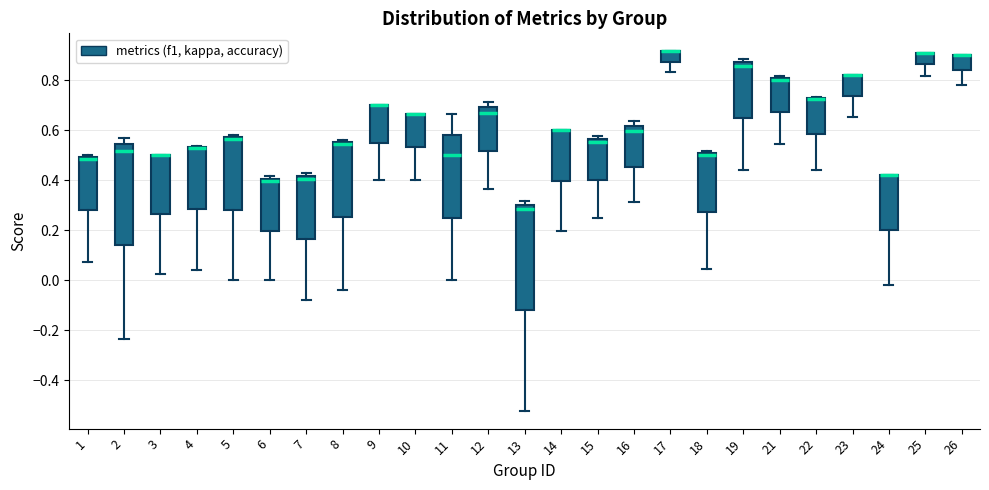

Reading left to right, read every box against the y-axis: the position of its median line, the range the box covers, and the ends of its whiskers. The values are not printed on the chart, so give them approximately, as read against the axis.

1: median 0.48, box 0.28 to 0.50, whiskers 0.08 to 0.50 (just above the box's upper edge)
2: median 0.52, box 0.14 to 0.54, whiskers -0.24 to 0.58
3: median 0.50 (drawn on the box's upper edge), box 0.26 to 0.50, whiskers 0.02 to 0.50
4: median 0.52 (drawn on the box's upper edge), box 0.28 to 0.54, whiskers 0.04 to 0.54
5: median 0.56, box 0.28 to 0.58, whiskers 0.00 to 0.58 (just above the box's upper edge)
6: median 0.40 (just below the box's upper edge), box 0.20 to 0.40, whiskers 0.00 to 0.42
7: median 0.40, box 0.16 to 0.42, whiskers -0.08 to 0.42 (just above the box's upper edge)
8: median 0.54, box 0.26 to 0.56, whiskers -0.04 to 0.56 (just above the box's upper edge)
9: median 0.70 (drawn on the box's upper edge), box 0.56 to 0.70, whiskers 0.40 to 0.70
10: median 0.66 (drawn on the box's upper edge), box 0.54 to 0.66, whiskers 0.40 to 0.66
11: median 0.50, box 0.26 to 0.58, whiskers 0.00 to 0.66
12: median 0.68, box 0.52 to 0.70, whiskers 0.36 to 0.72
13: median 0.28, box -0.12 to 0.30, whiskers -0.52 to 0.32
14: median 0.60 (drawn on the box's upper edge), box 0.40 to 0.60, whiskers 0.20 to 0.60
15: median 0.56 (just below the box's upper edge), box 0.40 to 0.56, whiskers 0.26 to 0.58
16: median 0.60, box 0.46 to 0.62, whiskers 0.32 to 0.64
17: median 0.92 (drawn on the box's upper edge), box 0.88 to 0.92, whiskers 0.84 to 0.92
18: median 0.50 (just below the box's upper edge), box 0.28 to 0.50, whiskers 0.04 to 0.52
19: median 0.86, box 0.64 to 0.88, whiskers 0.44 to 0.88 (just above the box's upper edge)
21: median 0.80 (just below the box's upper edge), box 0.68 to 0.80, whiskers 0.54 to 0.82
22: median 0.72 (drawn on the box's upper edge), box 0.58 to 0.72, whiskers 0.44 to 0.74
23: median 0.82 (drawn on the box's upper edge), box 0.74 to 0.82, whiskers 0.66 to 0.82
24: median 0.42 (drawn on the box's upper edge), box 0.20 to 0.42, whiskers -0.02 to 0.42
25: median 0.90 (drawn on the box's upper edge), box 0.86 to 0.90, whiskers 0.82 to 0.90
26: median 0.90 (drawn on the box's upper edge), box 0.84 to 0.90, whiskers 0.78 to 0.90